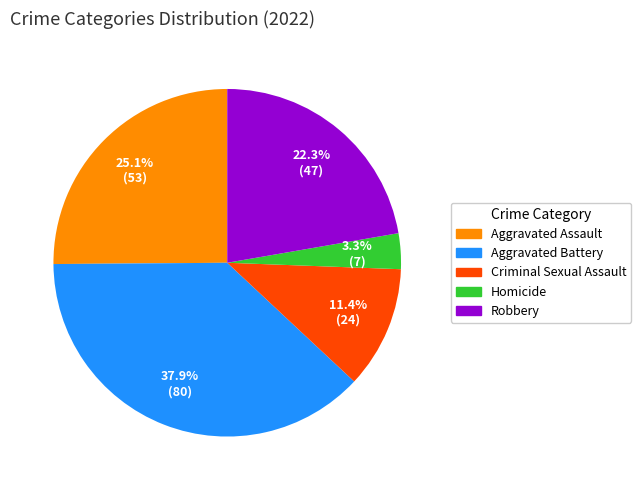

Which category has the smallest portion of the pie?

Homicide